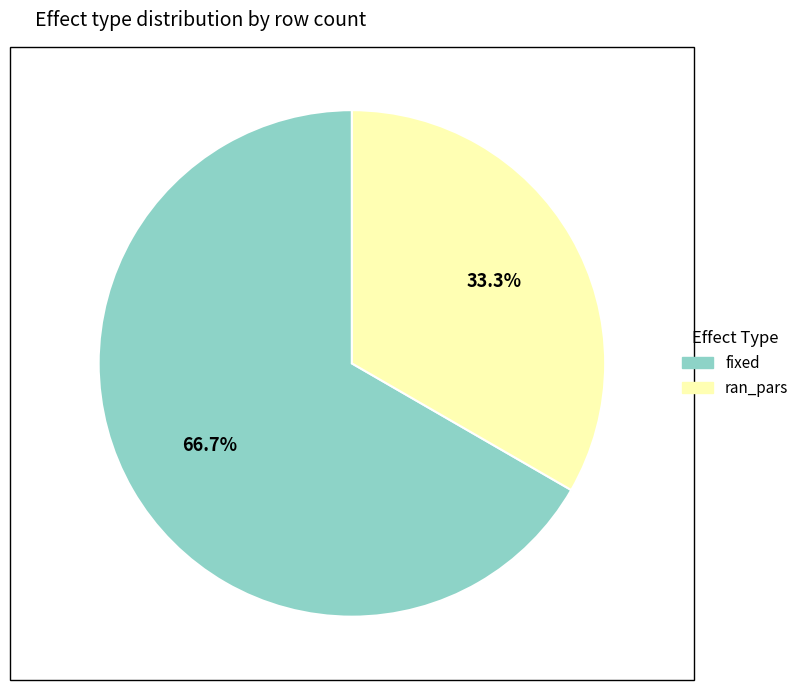

The ran_pars slice represents 44% of the pie. True or false?

False